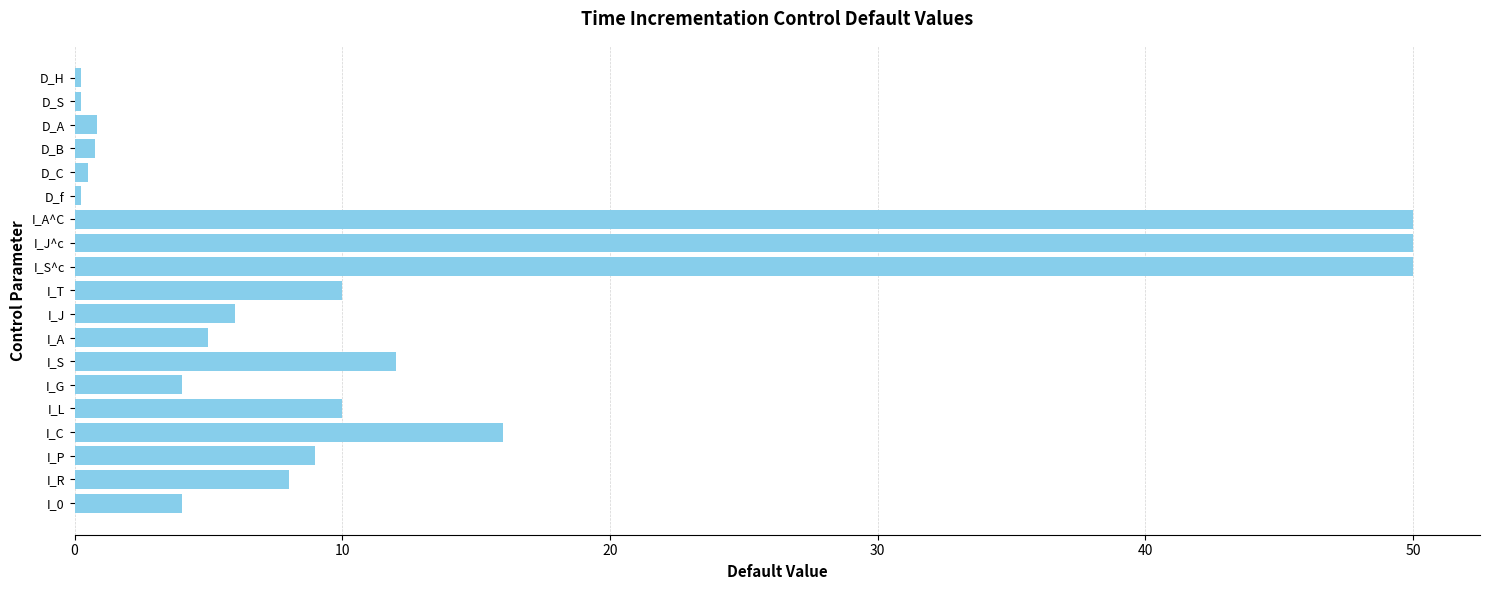

What is the sum of the values at I_P and I_A^C?

59.0